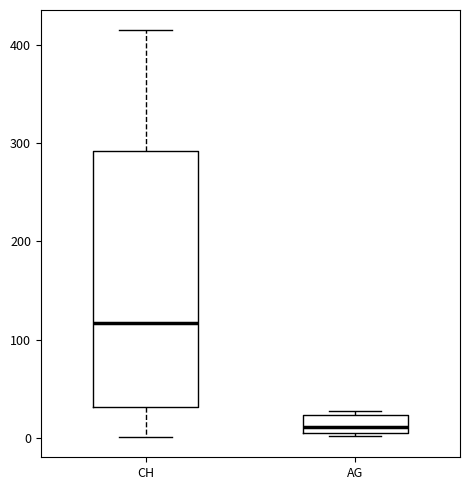

Reading left to right, transcribe this box plot: for each box, give where its median line is, the range the box spans, and where its two whiskers end, as read against the y-axis. The values are not printed on the chart, so give them approximately, as read against the axis.

CH: median 120, box 30 to 290, whiskers 0 to 420
AG: median 10 (just above the box's lower edge), box 10 to 20, whiskers 0 to 30